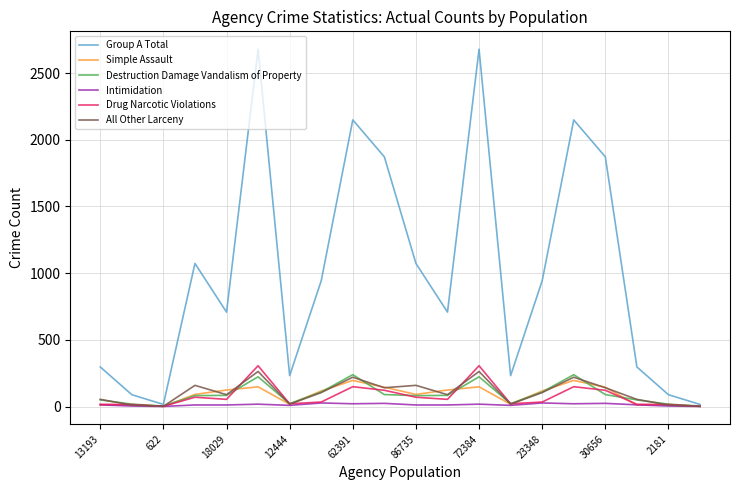

Which series has the widest spread of values?

Group A Total